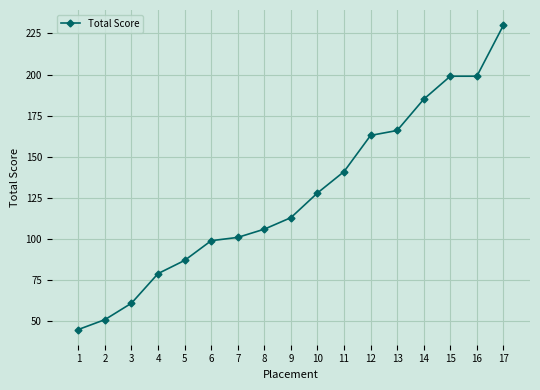

What is the value of the 4th point from the left?

79